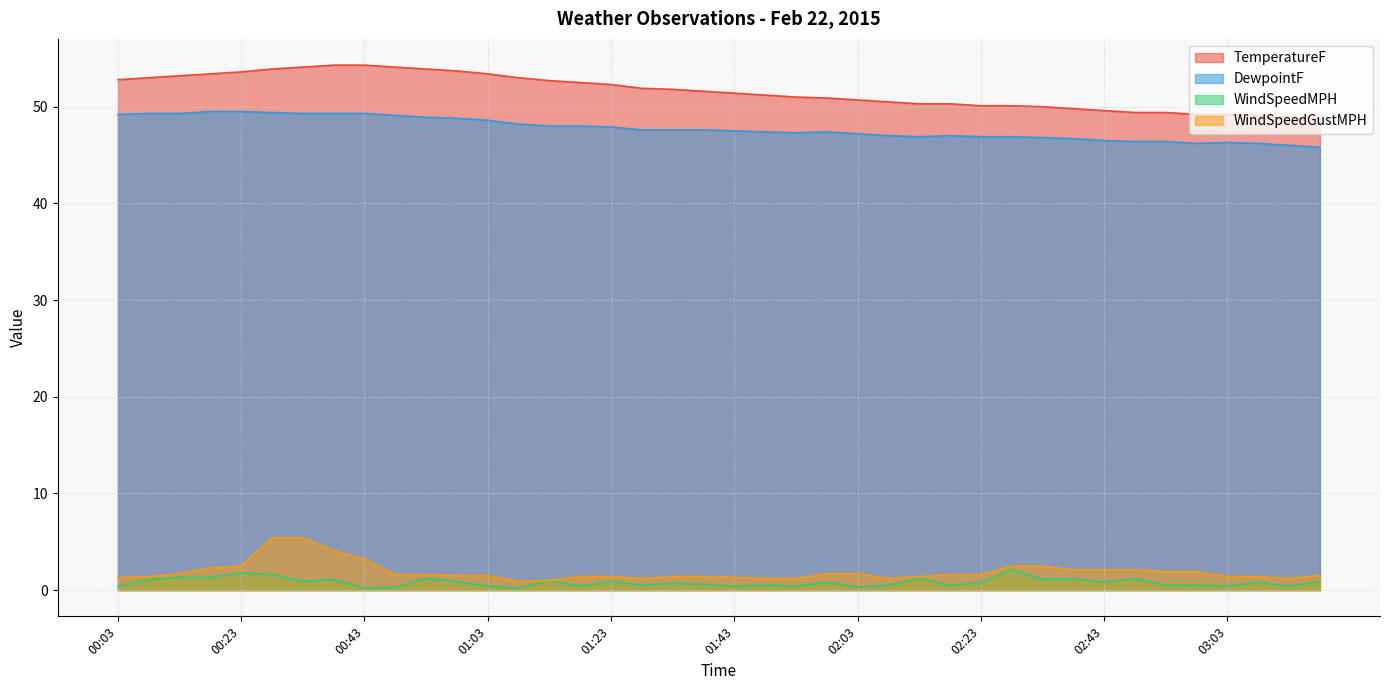

At which label does WindSpeedMPH reach its peak?

02:28